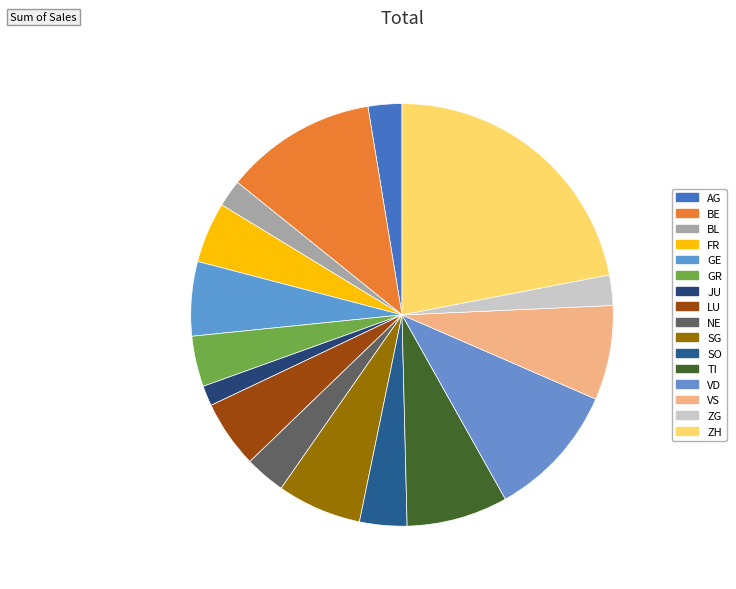

Approximately how many times larger is the value at JU compared to VS?

0.2